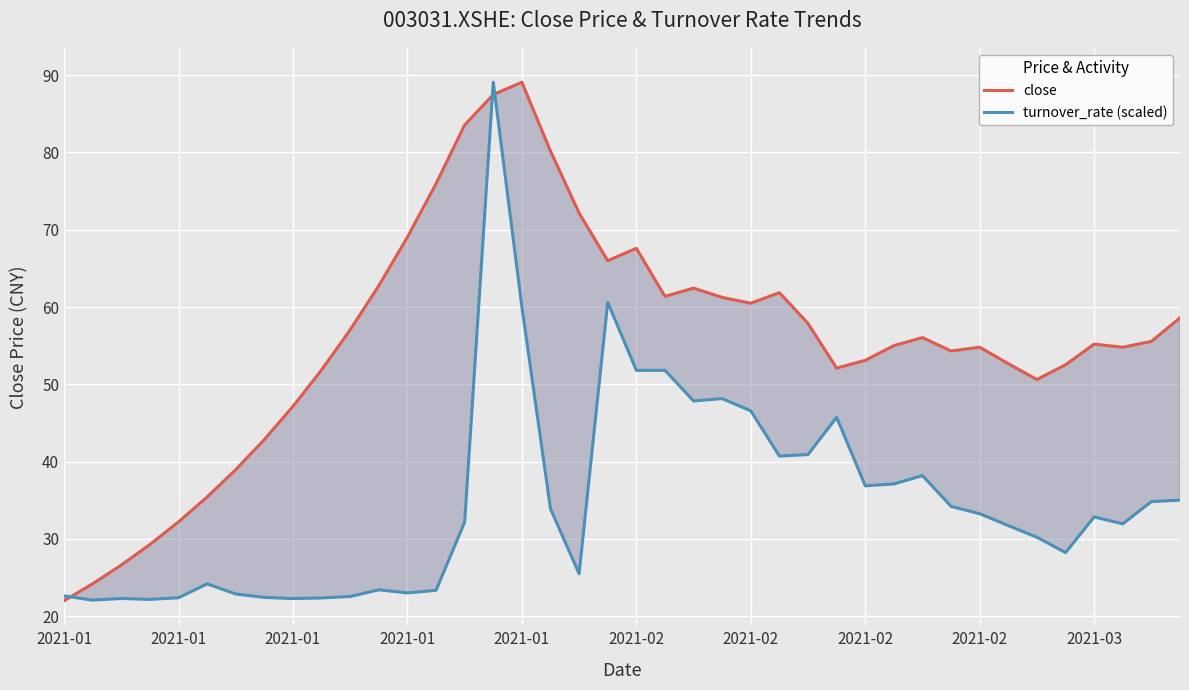

At which category does the chart reach its peak across all series?

2021-01